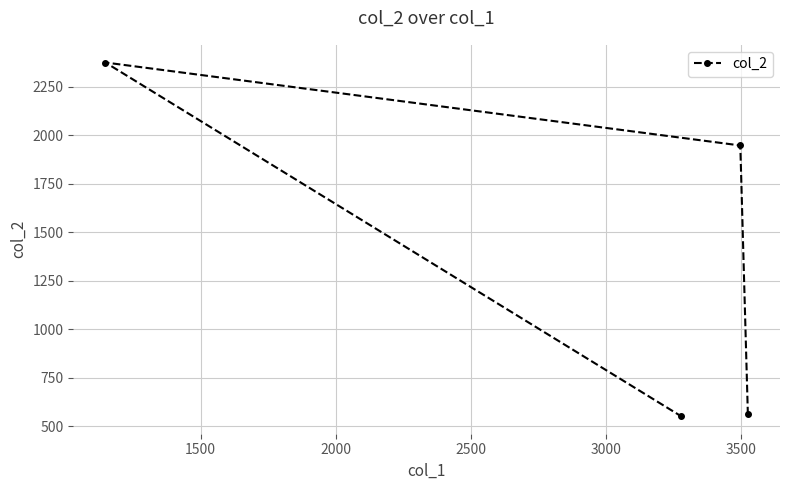

What is the minimum value shown in the chart?

552